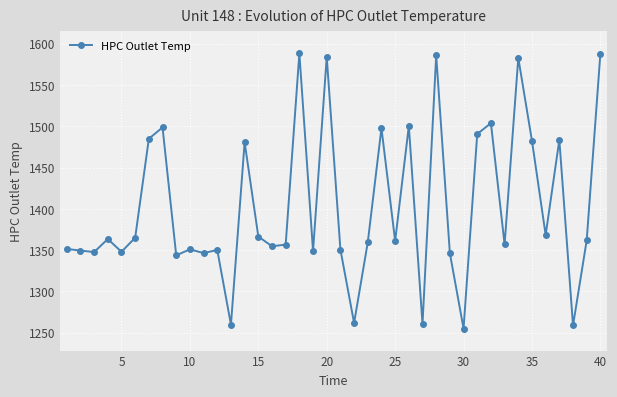

What is the greatest value displayed?

1588.3